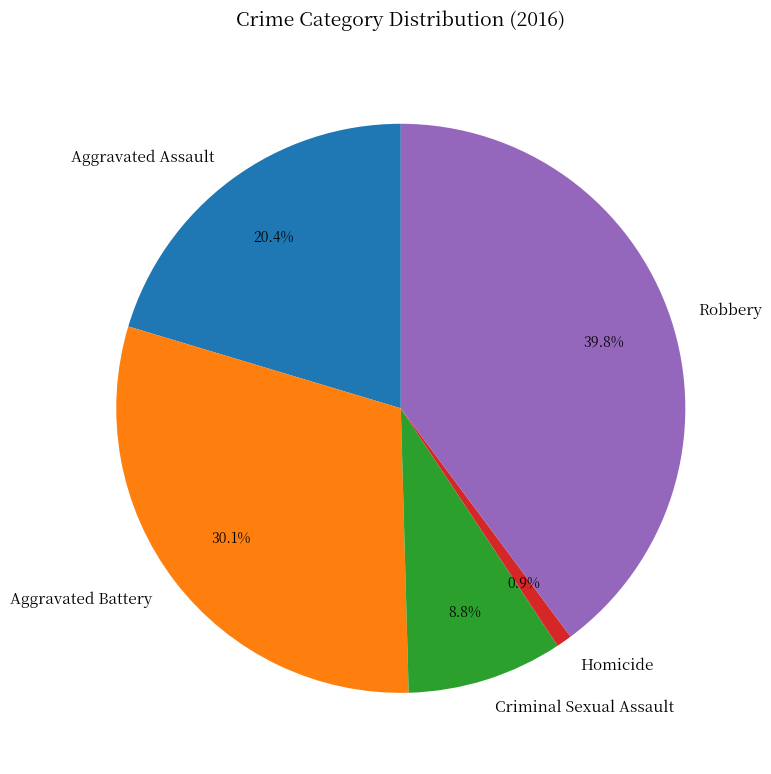

What is the smallest slice in the pie chart?

Homicide